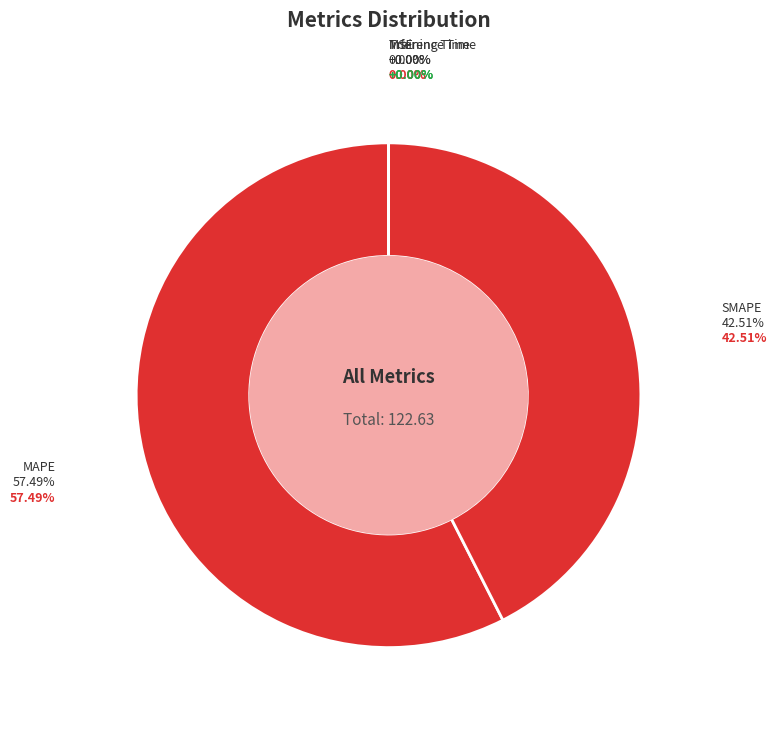

Does MAPE account for over 50% of the chart?

Yes